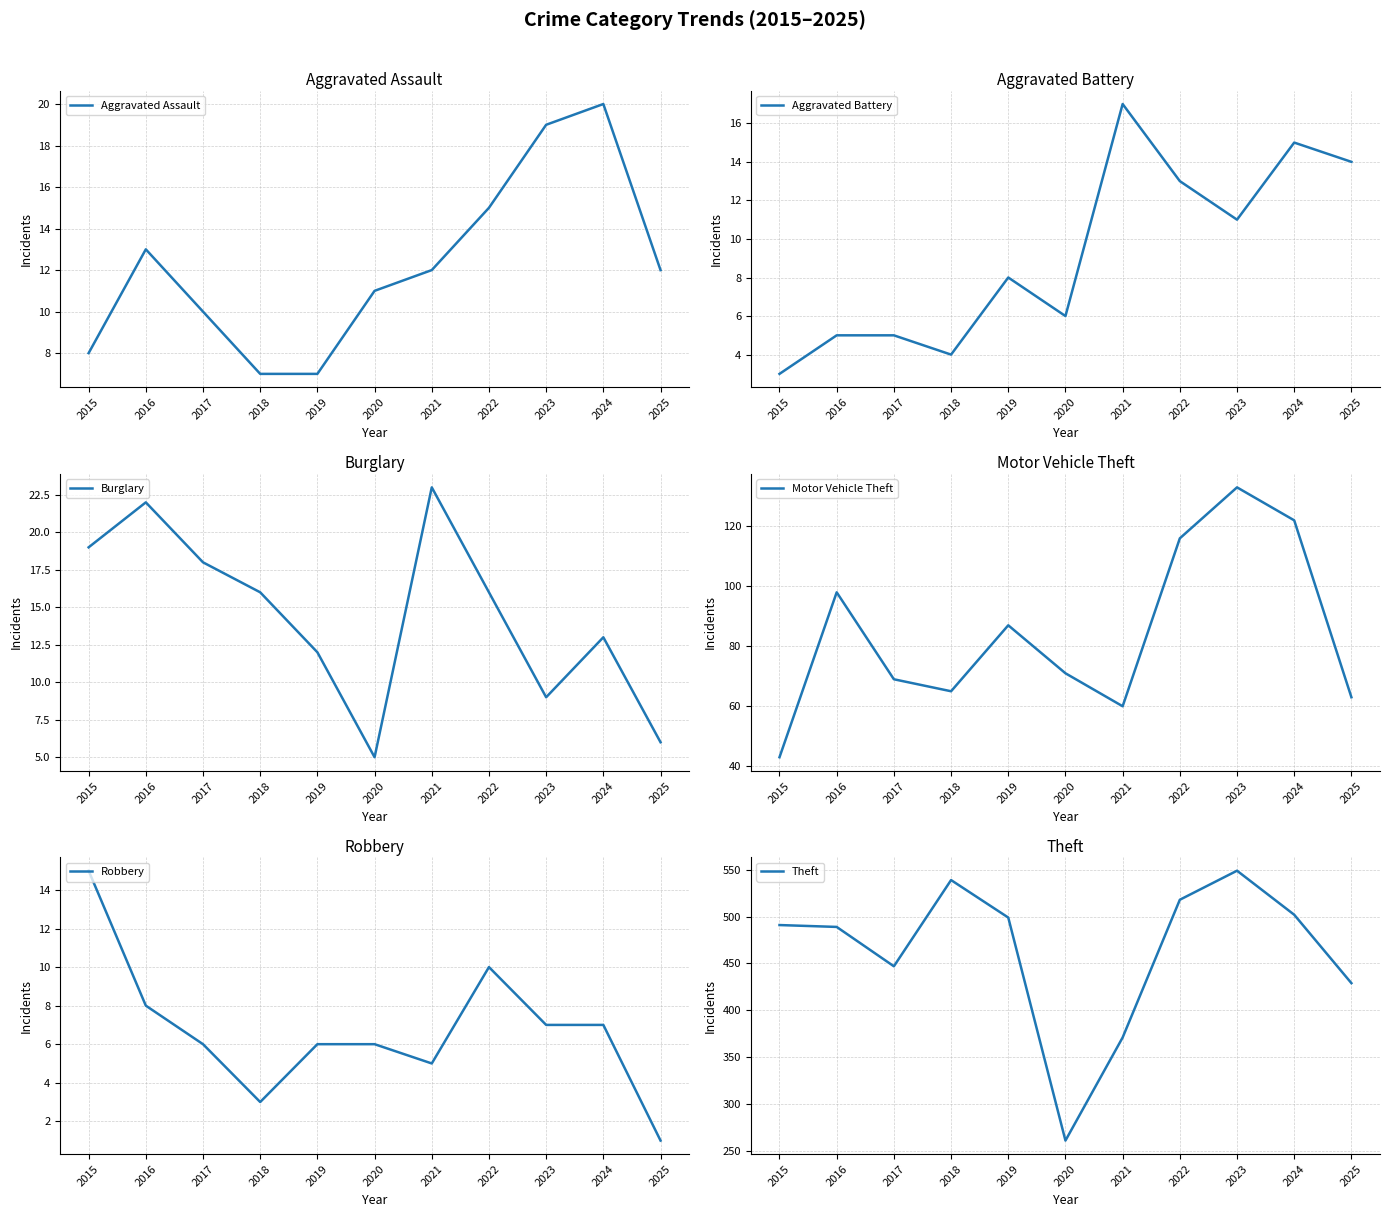

Count the number of categories in the chart.

11